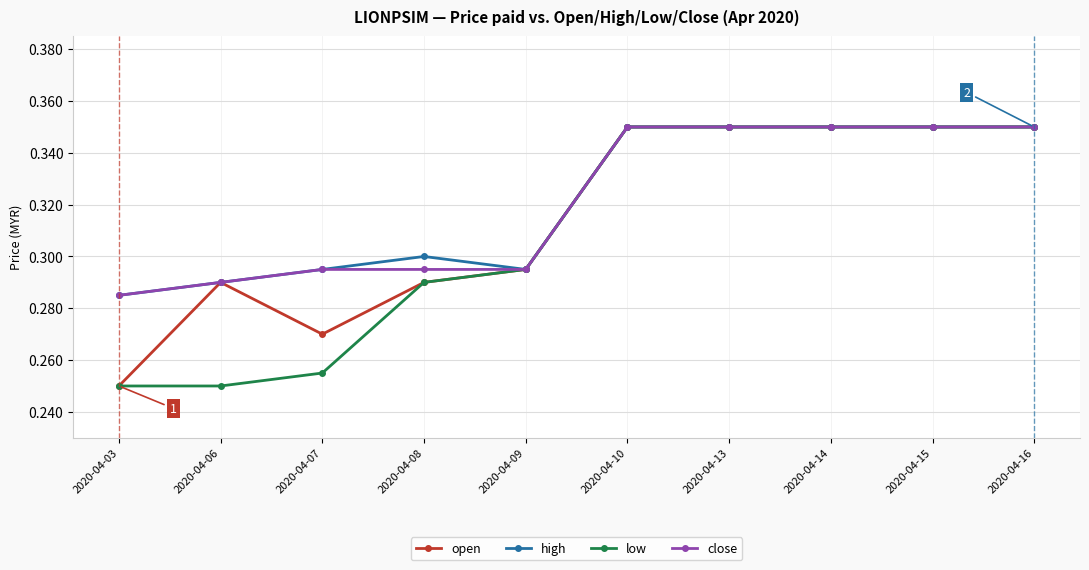

What is the total value across all series at 2020-04-06?

1.1